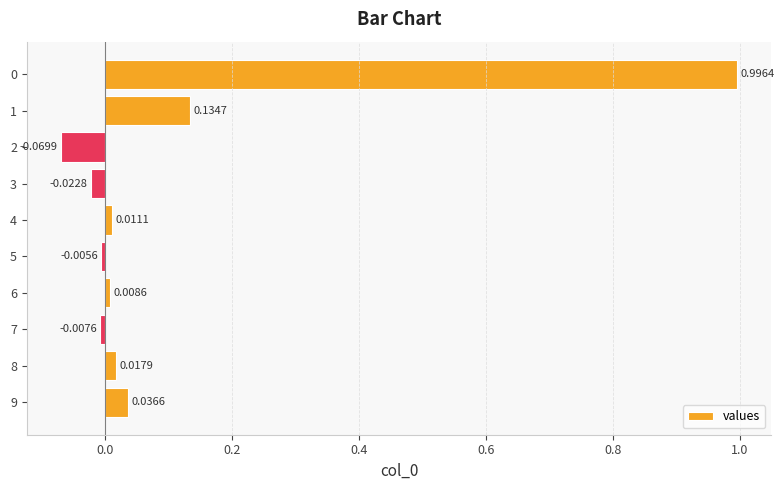

Are the bars horizontal?

Yes